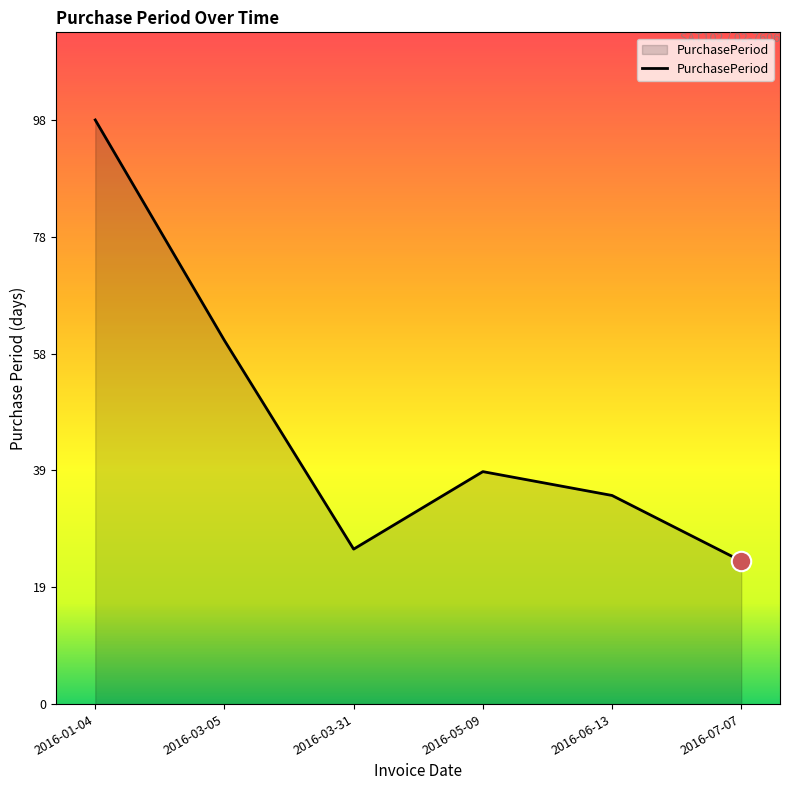

How many interior local valleys (lower than both neighbors) does the data have?

1